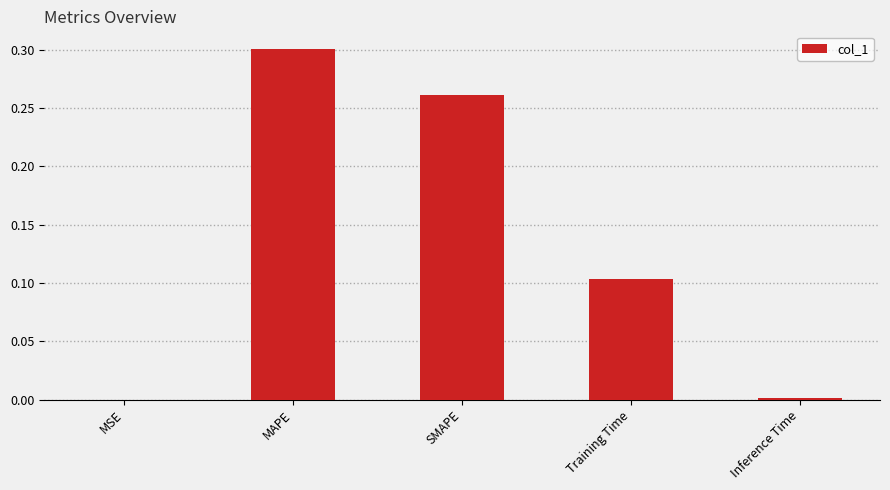

The value at MSE is 0.0. True or false?

True